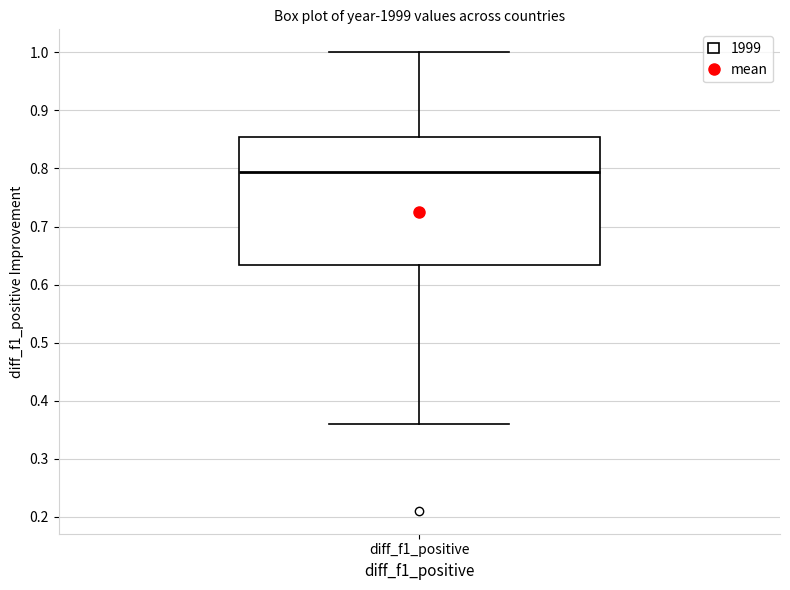

Read this box plot against the y-axis: the position of the median line, the range covered by the box, and the ends of both whiskers. The values are not printed on the chart, so give them approximately, as read against the axis.

median 0.79, box 0.63 to 0.85, whiskers 0.36 to 1.00